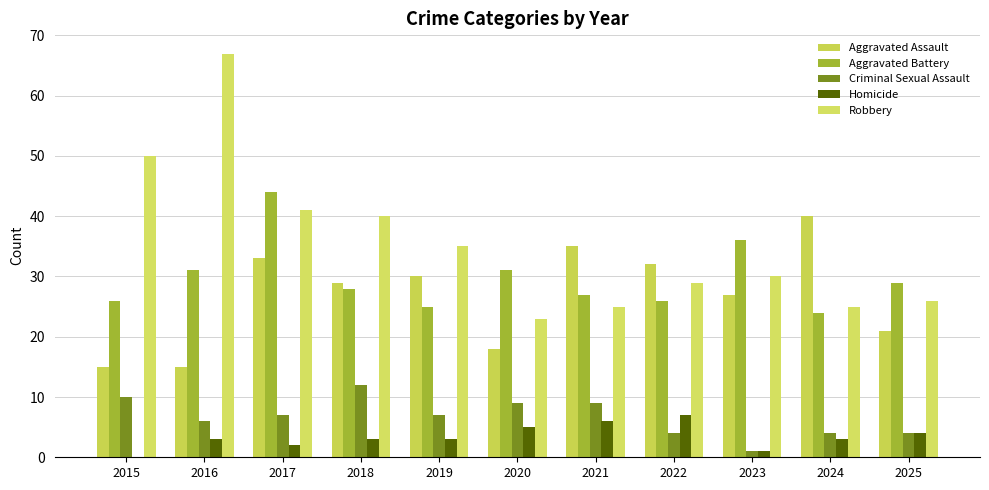

How many values in Homicide are above zero?

10